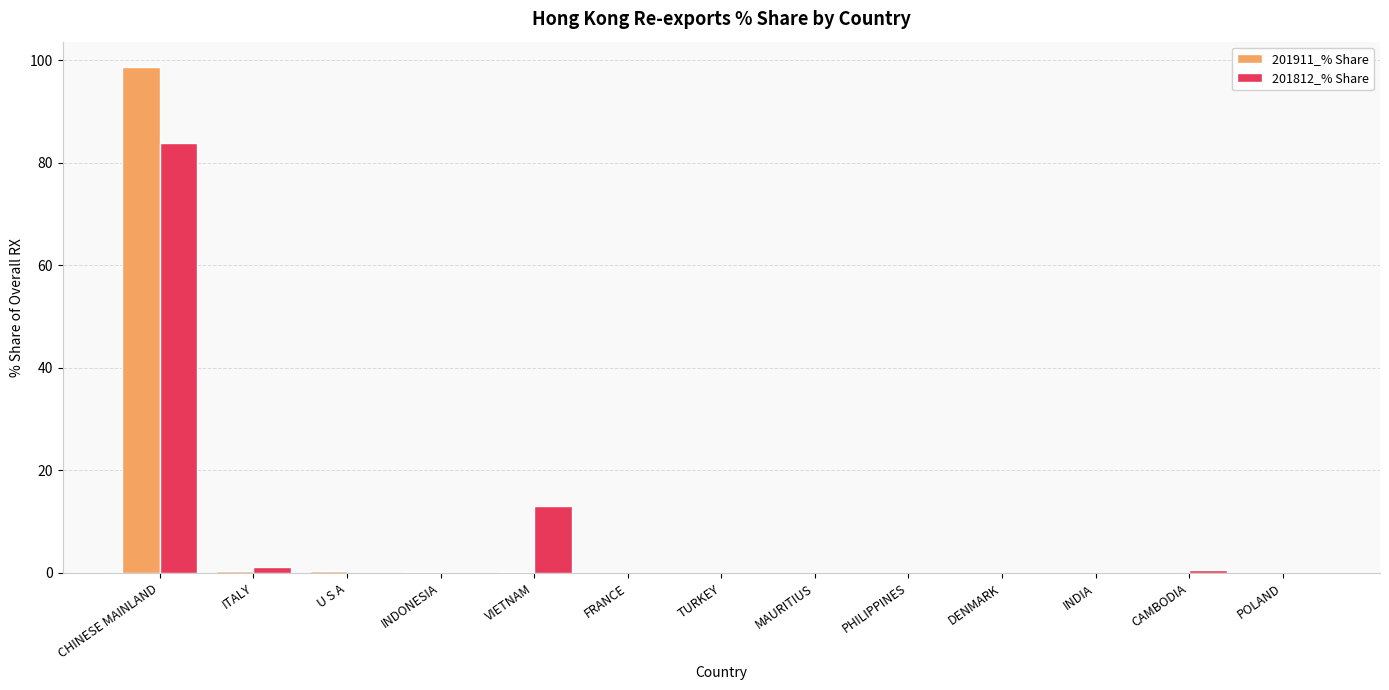

At which category is the sum across all series the highest?

CHINESE MAINLAND